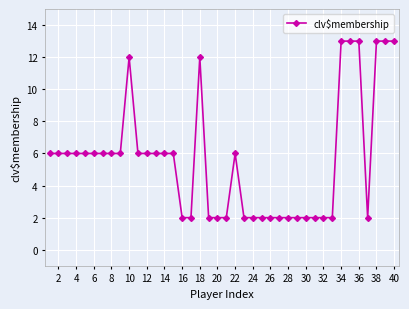

How many distinct data groups are displayed?

1